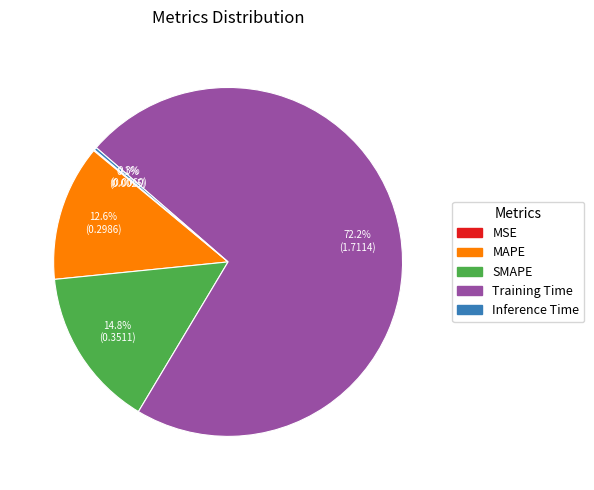

Between Training Time and SMAPE, which is larger?

Training Time